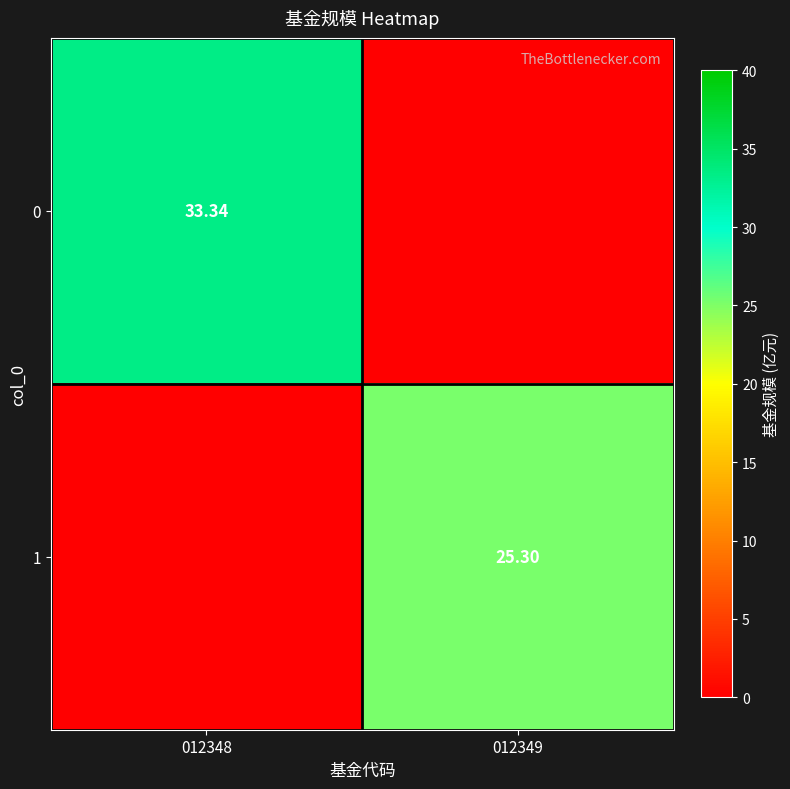

Between 012348 and 012349, which is larger?

012348